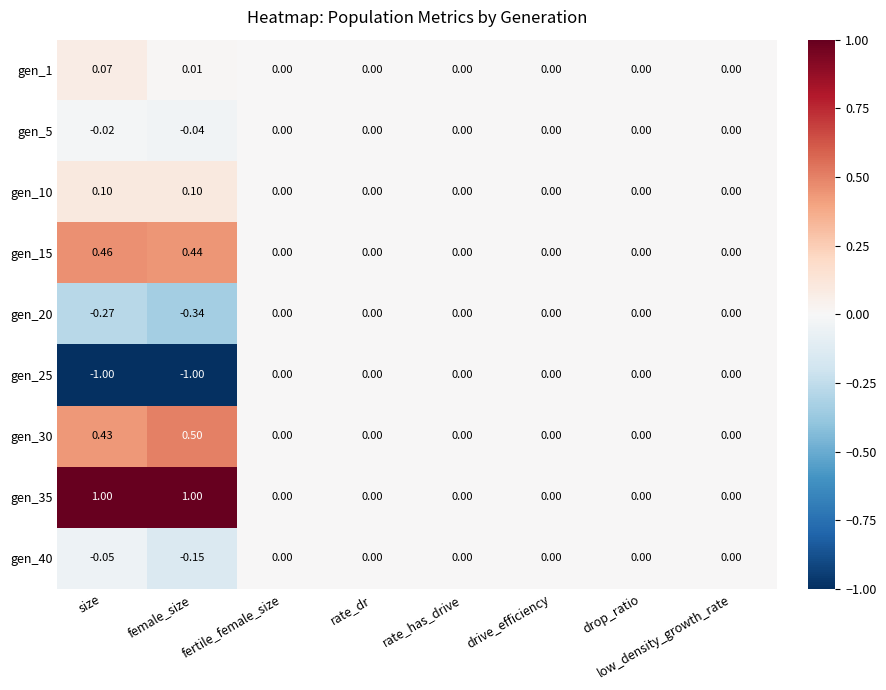

At which category is the sum across all series the highest?

size